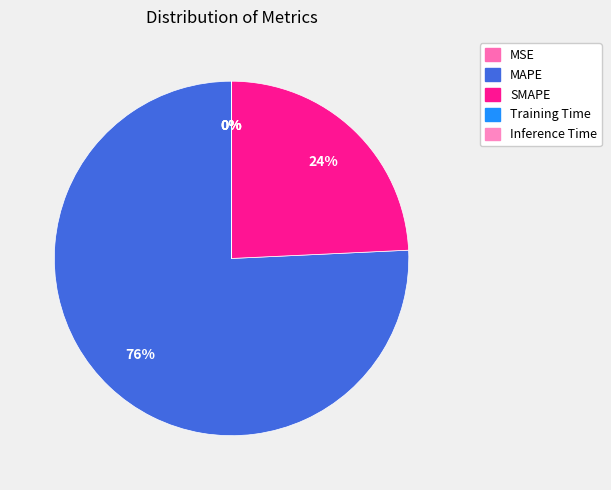

What is the change in value from MSE to SMAPE?

+135.9